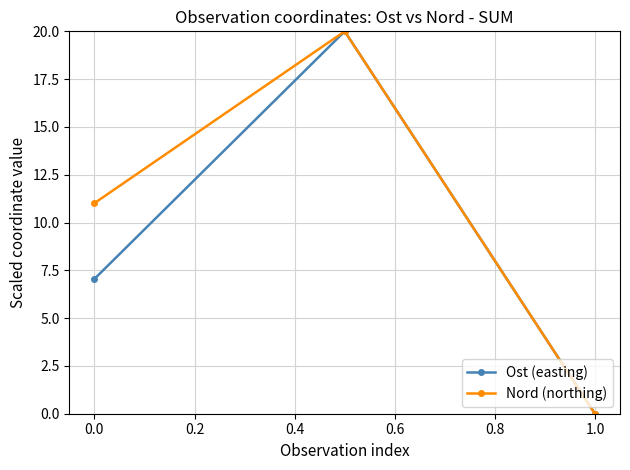

Which series has the largest total across all categories?

Nord (northing)